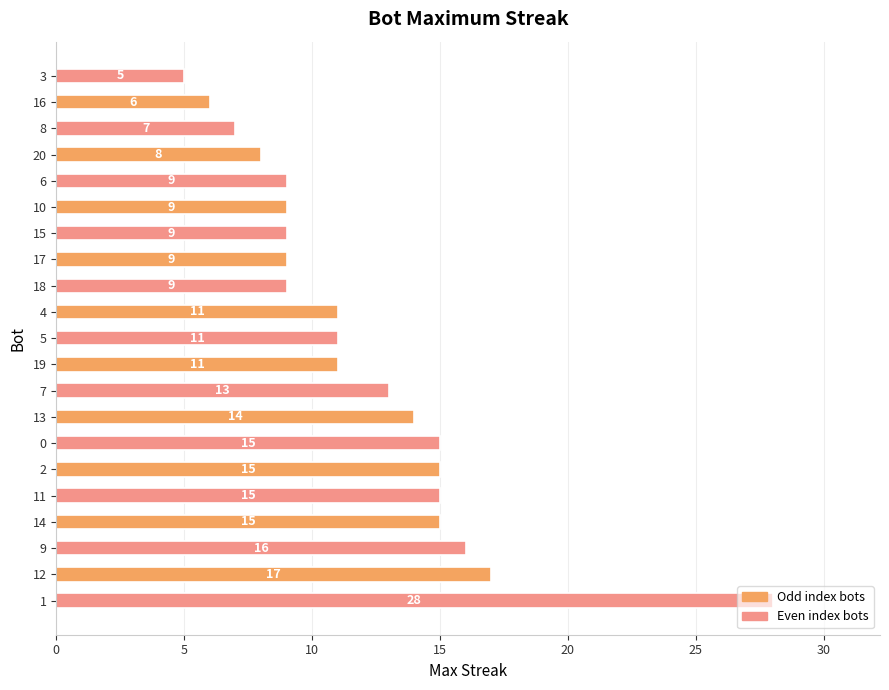

True or false: the data shows 6 at 16.

True